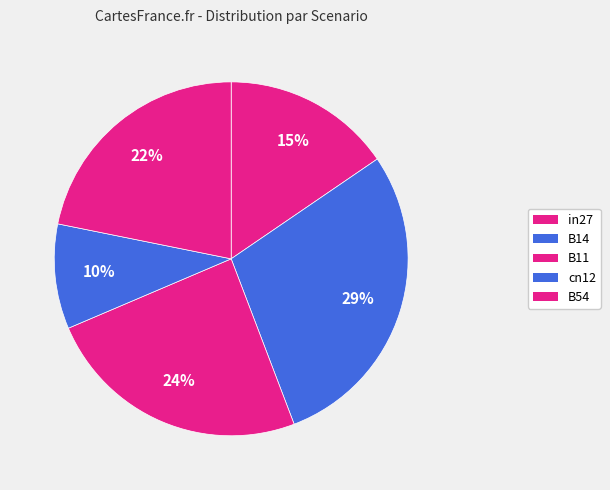

True or false: B11 accounts for 24% of the total.

True